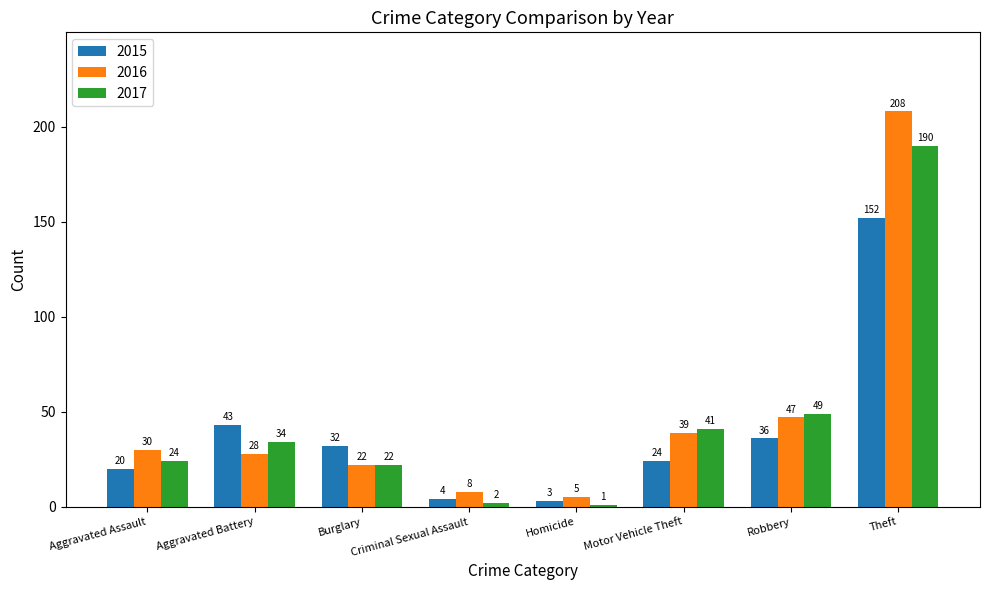

Which label corresponds to the smallest value in the chart?

Homicide